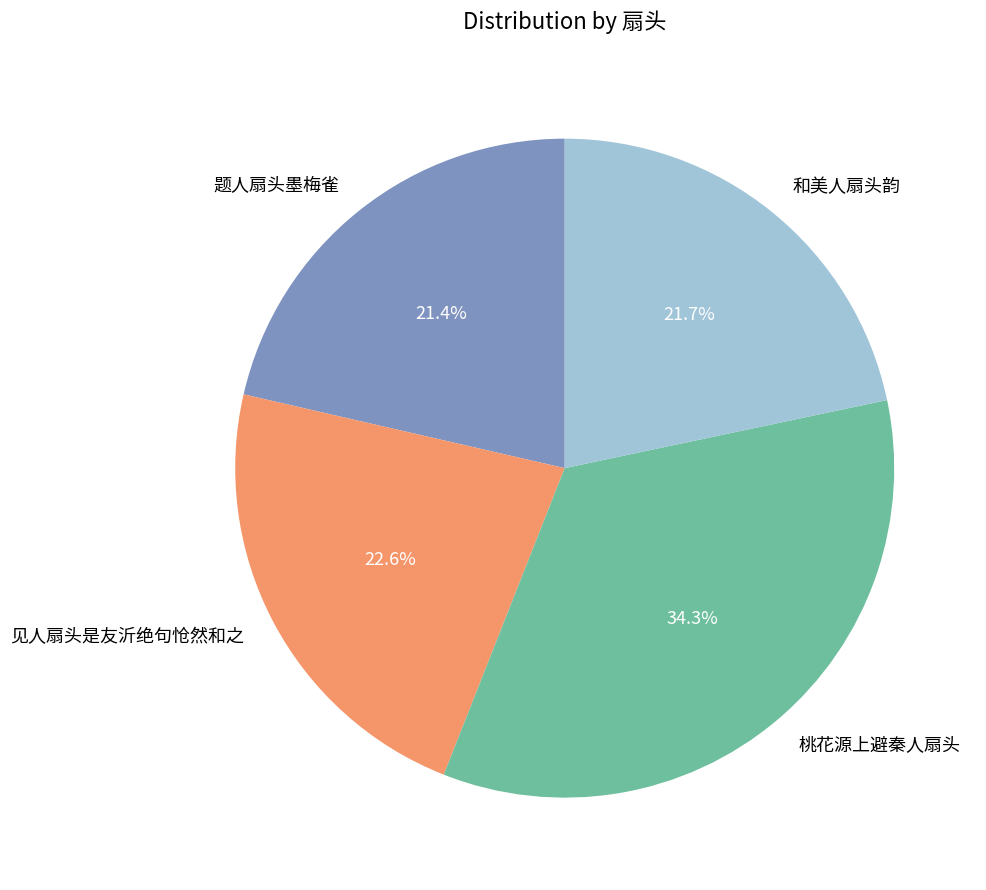

What percentage is the 见人扇头是友沂绝句怆然和之 slice, to the nearest percent?

23%